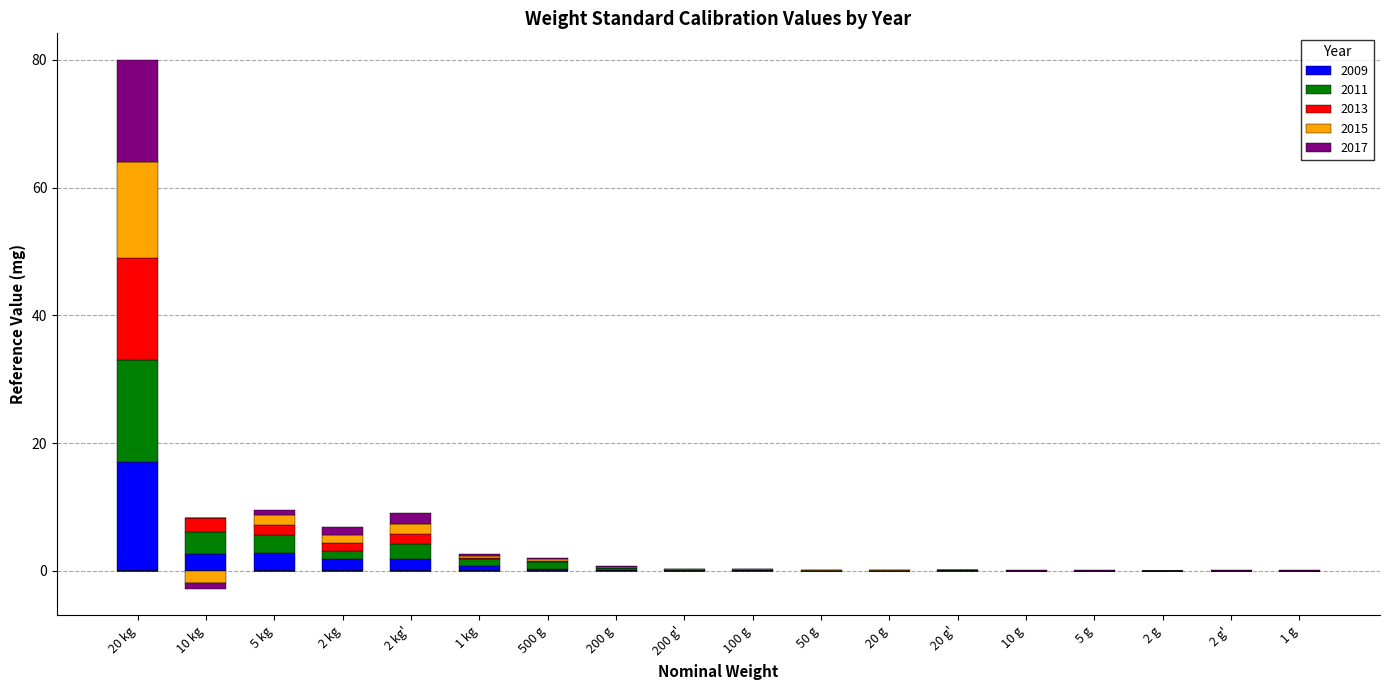

At 200 g, list the series in order from largest to smallest.

2011, 2017, 2009, 2015, 2013